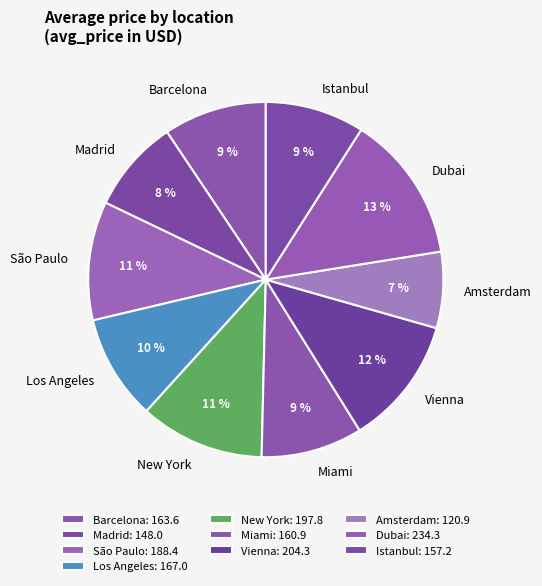

Is there any slice that represents more than half of the pie?

No